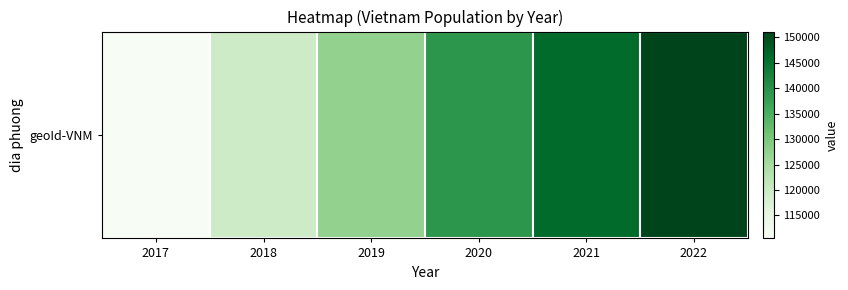

True or false: the data shows 127340 at 2019.

True